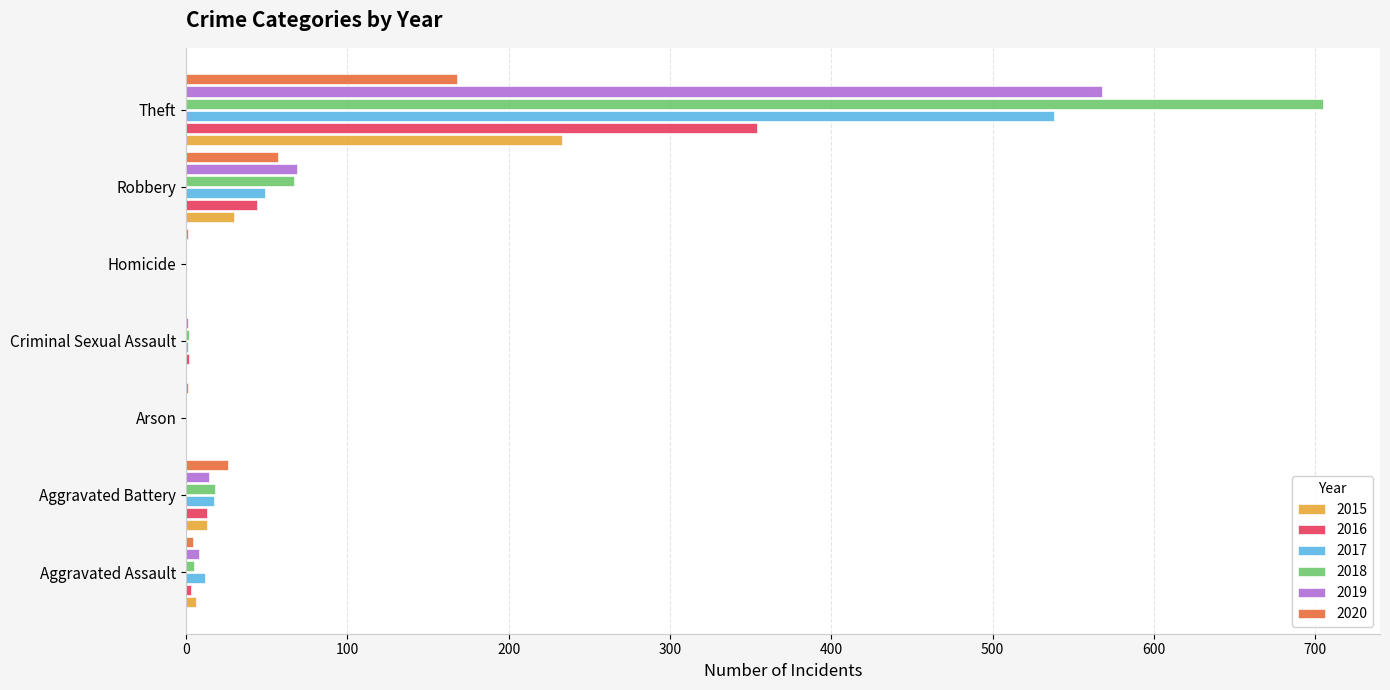

At which category is the sum across all series the highest?

Theft